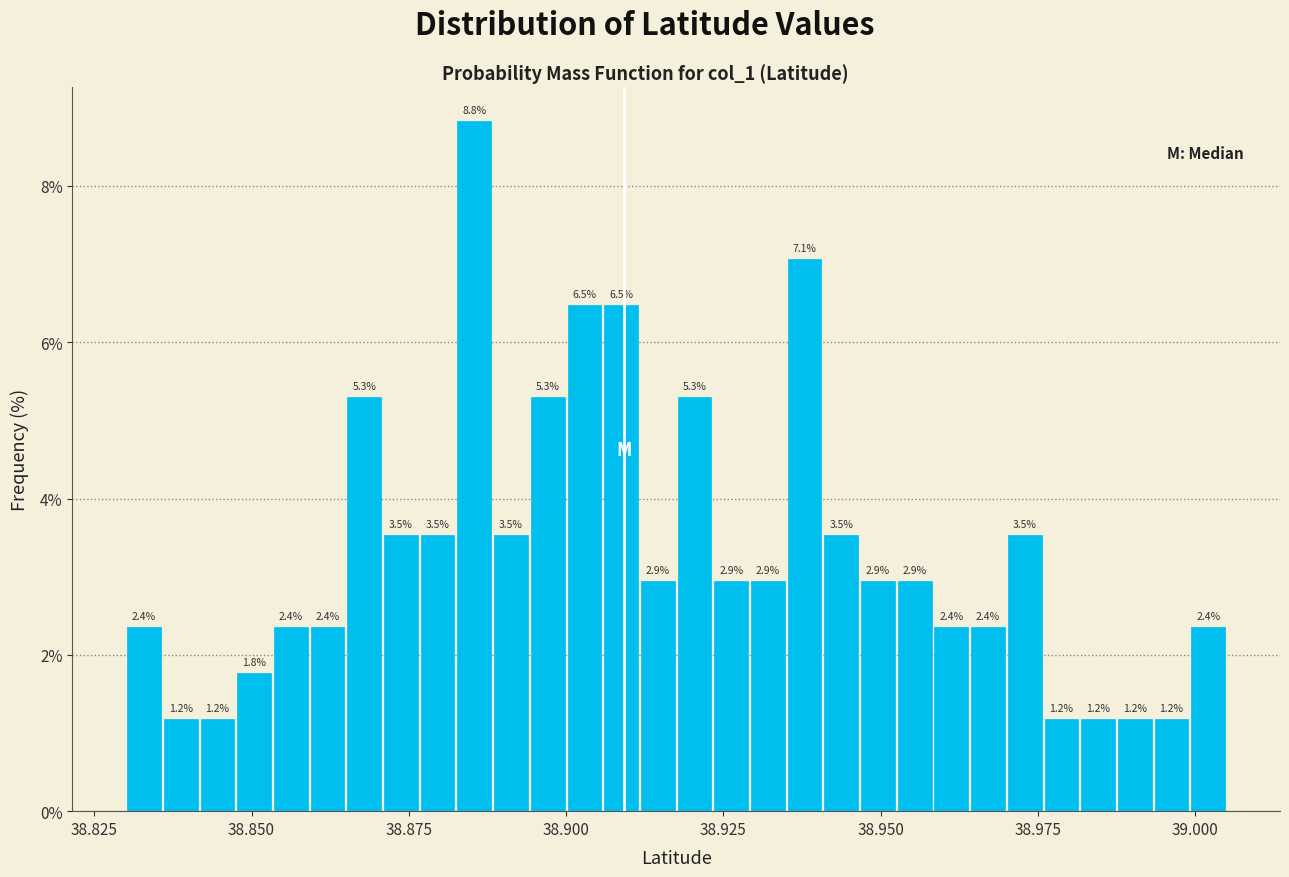

Around what value on the x-axis is the tallest bar? Give the approximate position of its centre, as read against the axis.

38.885